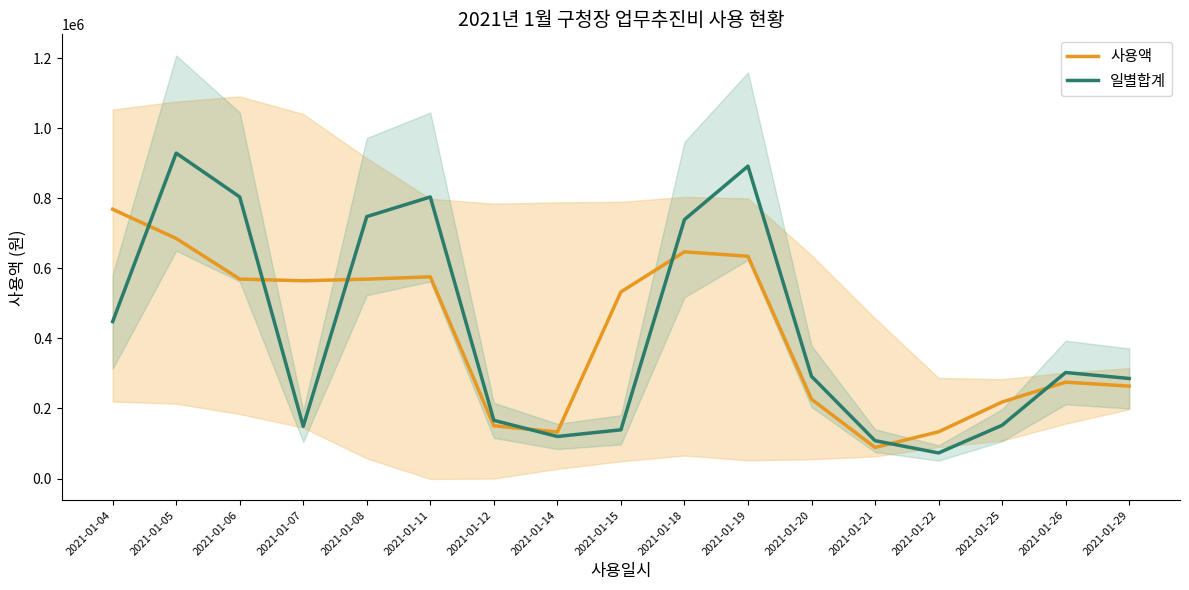

What is the difference between the maximum and minimum values in the 일별합계 series?

855830.0